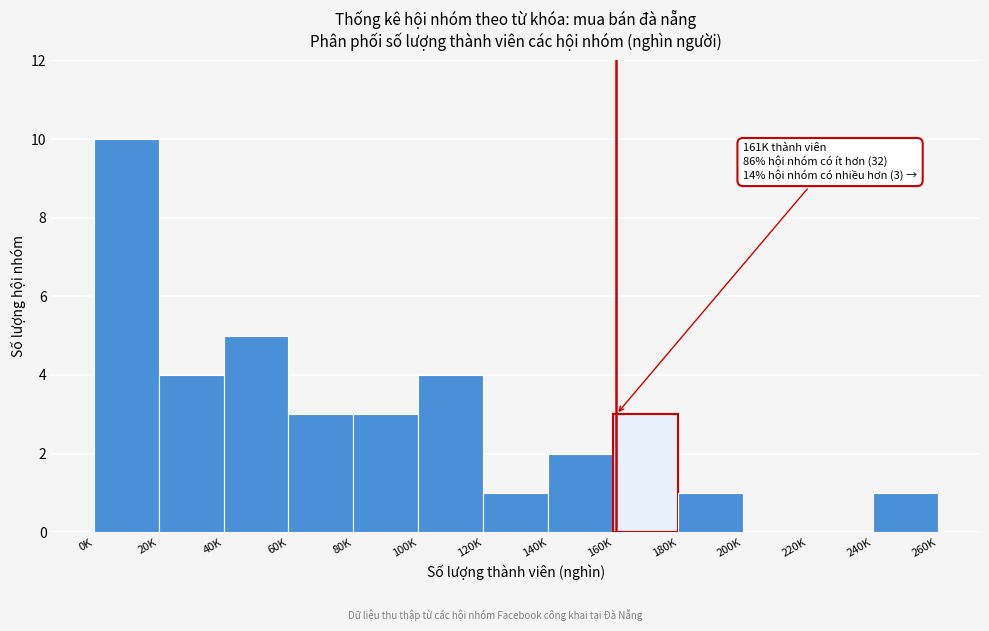

Reading left to right, list all the values displayed in this chart.

0K=10	20K=4	40K=5	60K=3	80K=3	100K=4	120K=1	140K=2	160K=3	180K=1	200K=0	220K=0	240K=1